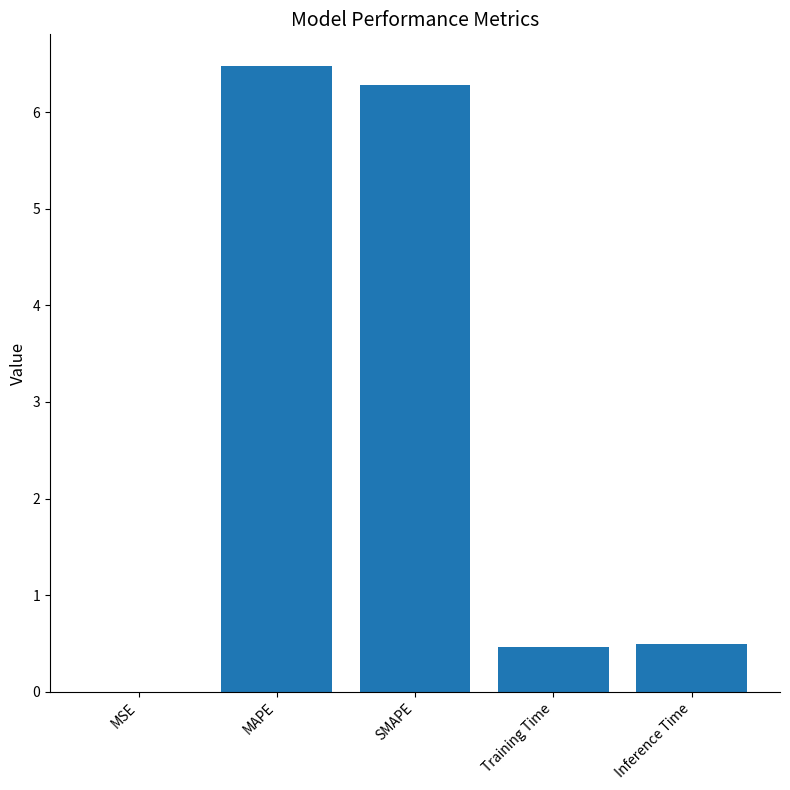

What is the change in value from MAPE to SMAPE?

-0.2